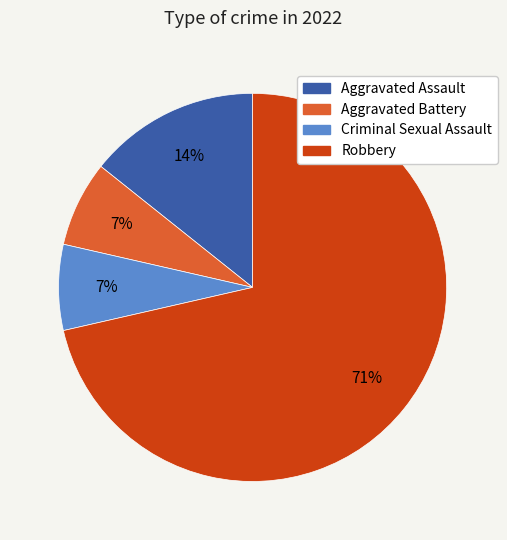

To the nearest percent, what portion does Criminal Sexual Assault represent?

7%